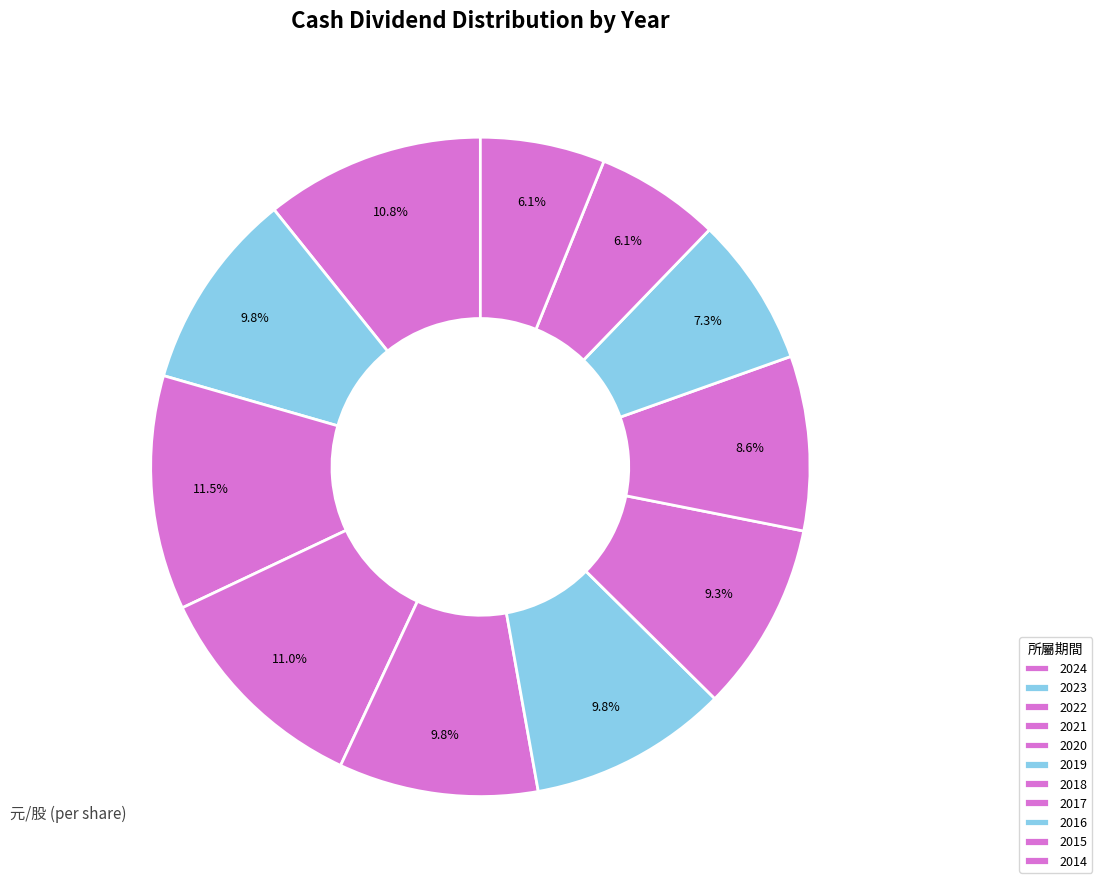

How many segments does this pie chart have?

11